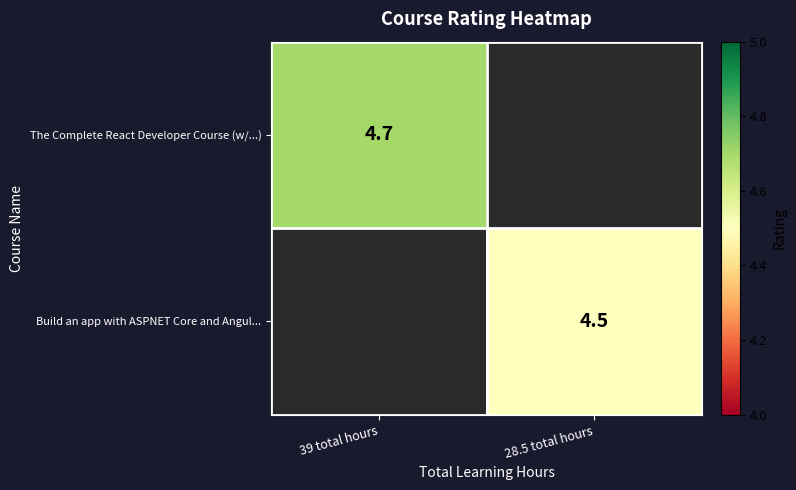

Is the value of Build an app with ASPNET Core and Angul... at 28.5 total hours greater than the value of The Complete React Developer Course (w/...) at 39 total hours?

No